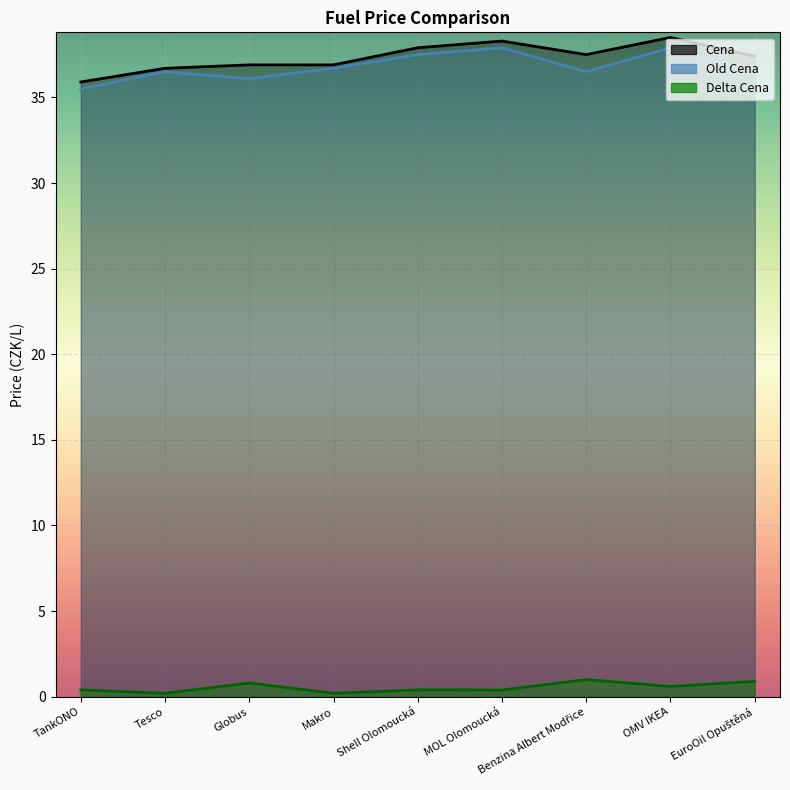

True or false: Cena and Old Cena cross at least once.

False